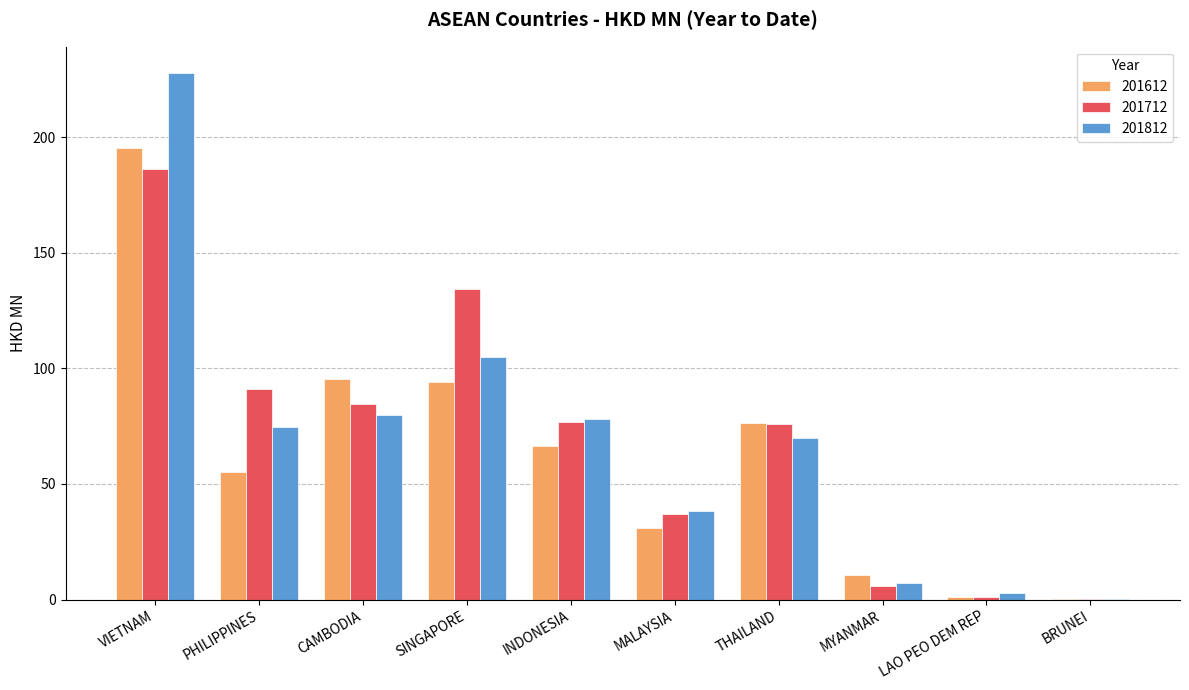

Are the bars horizontal?

No